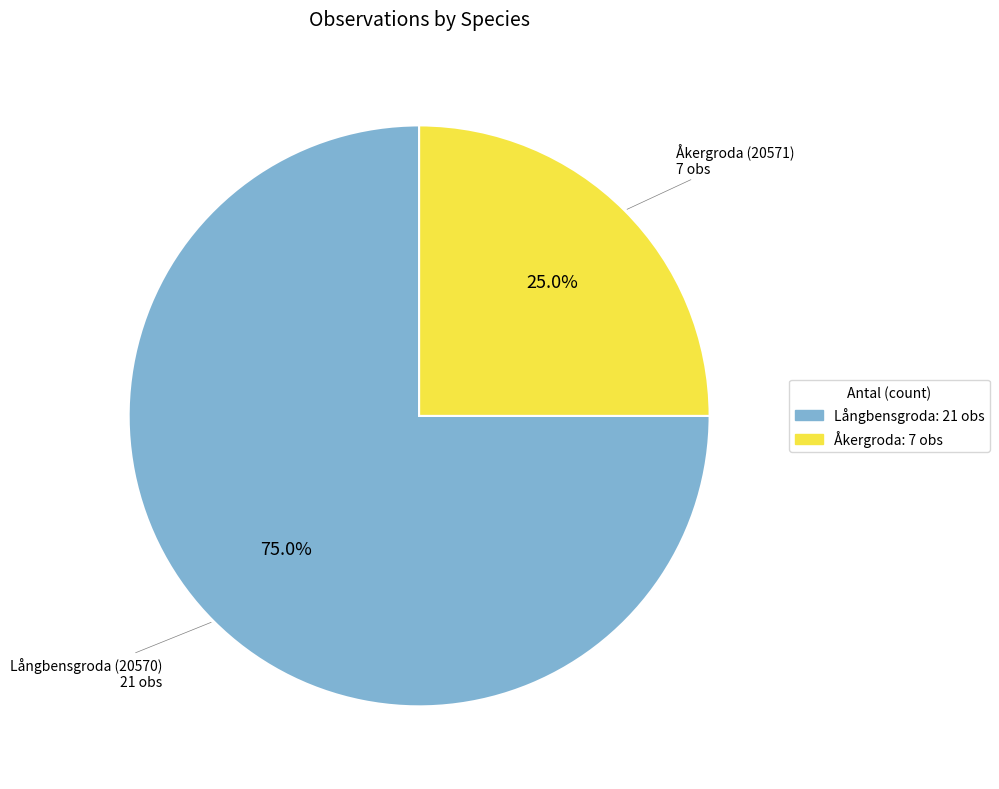

To the nearest percent, what is the average slice percentage?

50%